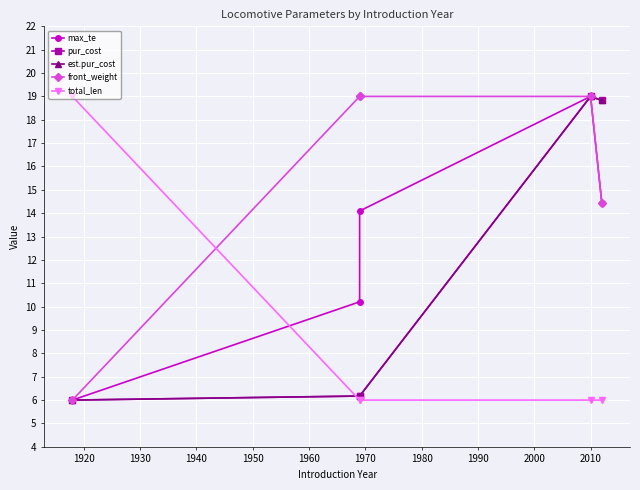

Between 1930 and 1940, which is larger?

1940